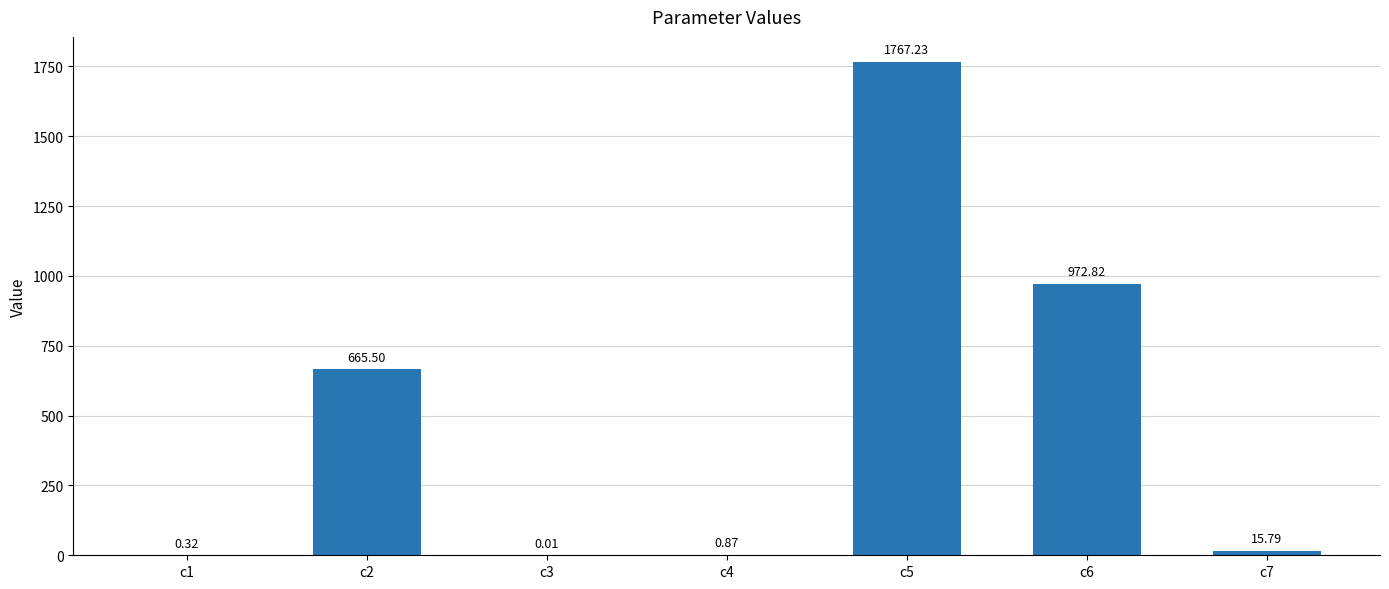

Are the bars grouped side by side (vs. stacked)?

No